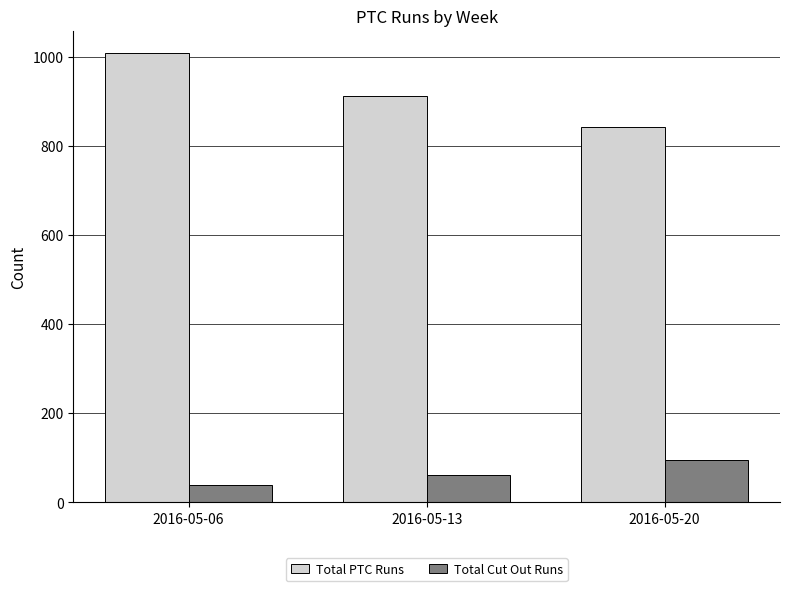

Which series has the largest total across all categories?

Total PTC Runs